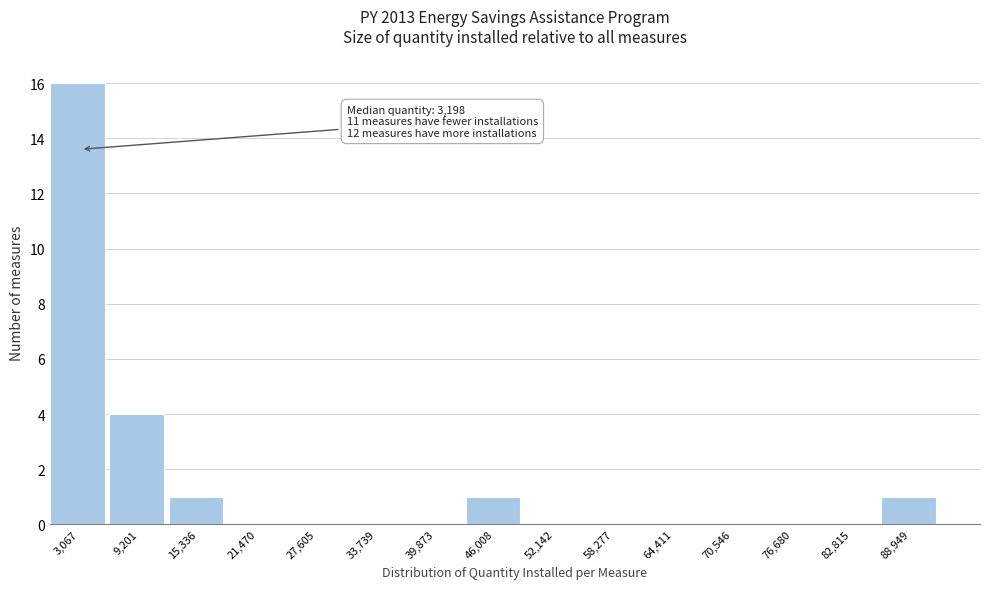

Over which range of the x-axis is the bar tallest?

0 to 6000